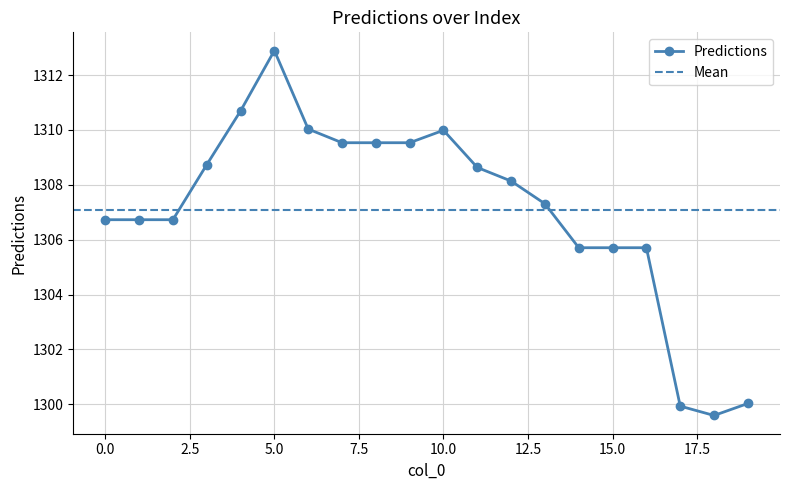

List the labels in order of value, smallest first.

18, 17, 19, 14, 15, 16, 0, 1, 2, 13, 12, 11, 3, 7, 8, 9, 10, 6, 4, 5